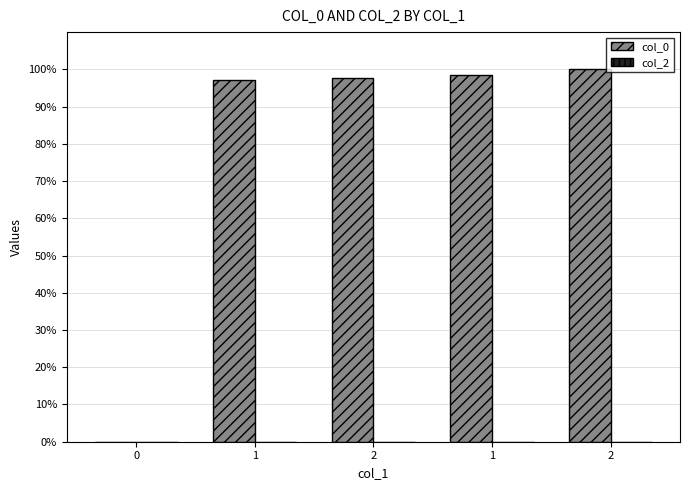

Are the bars horizontal?

No